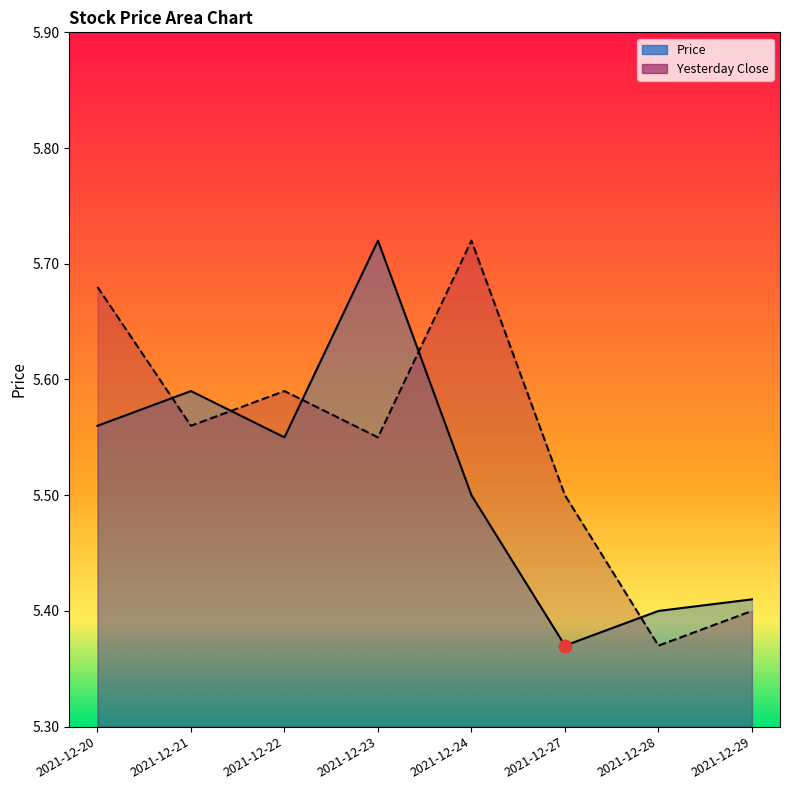

Which series reaches the maximum Y coordinate?

Price